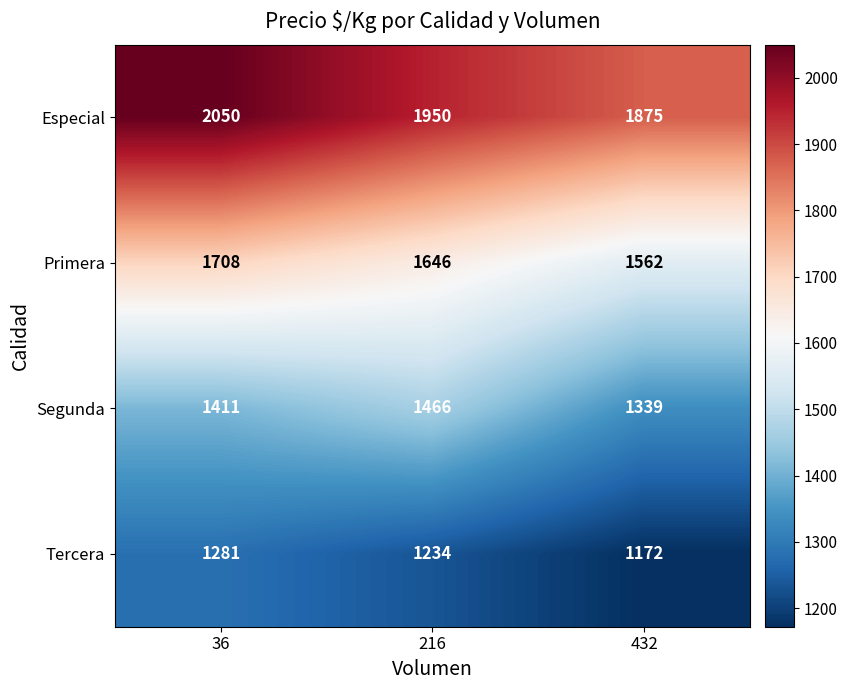

True or false: Especial has a value of 3150 at 432.

False